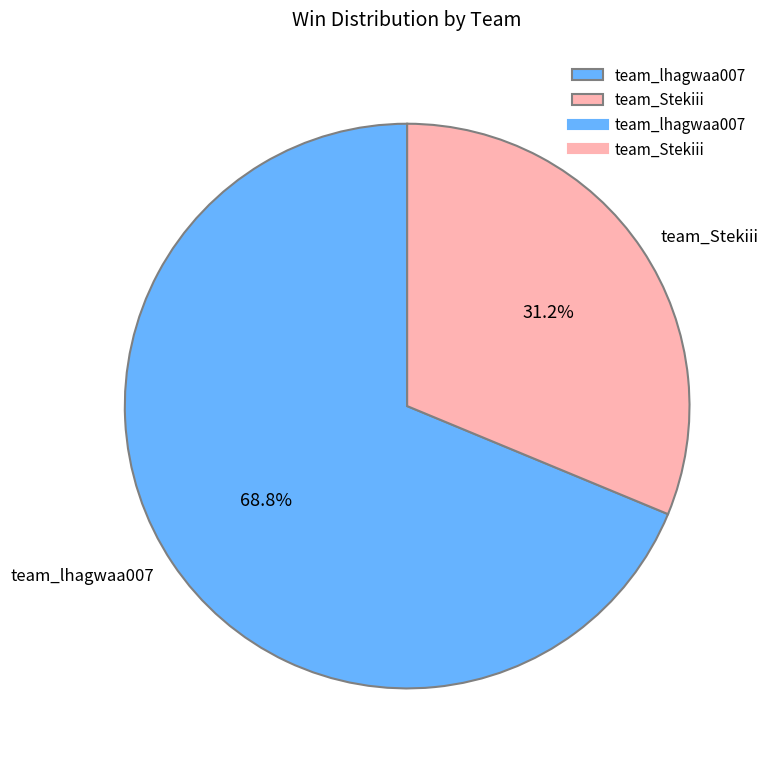

To the nearest percent, what is the average slice percentage?

50%